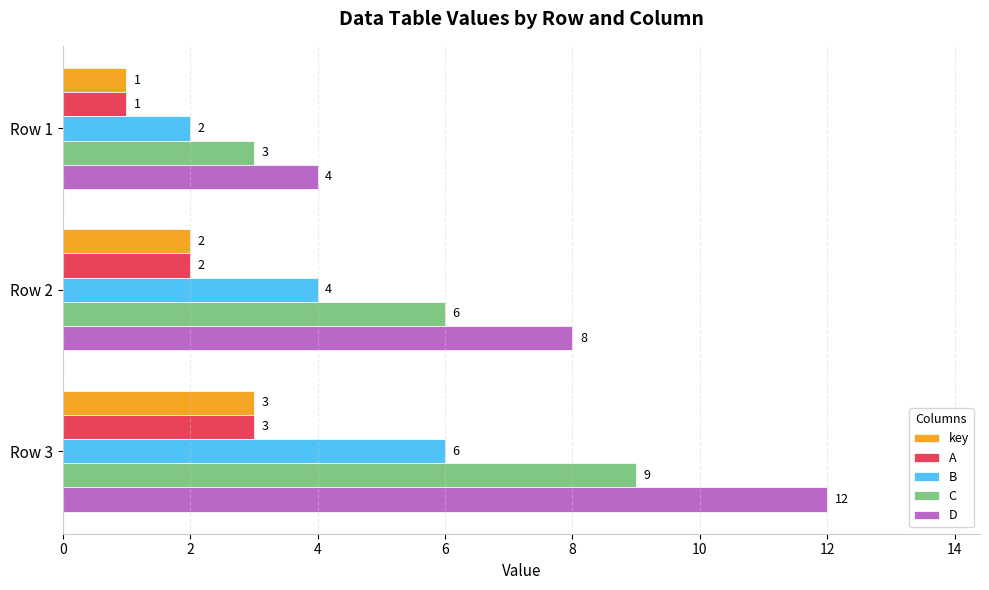

Read the A value at Row 3.

3